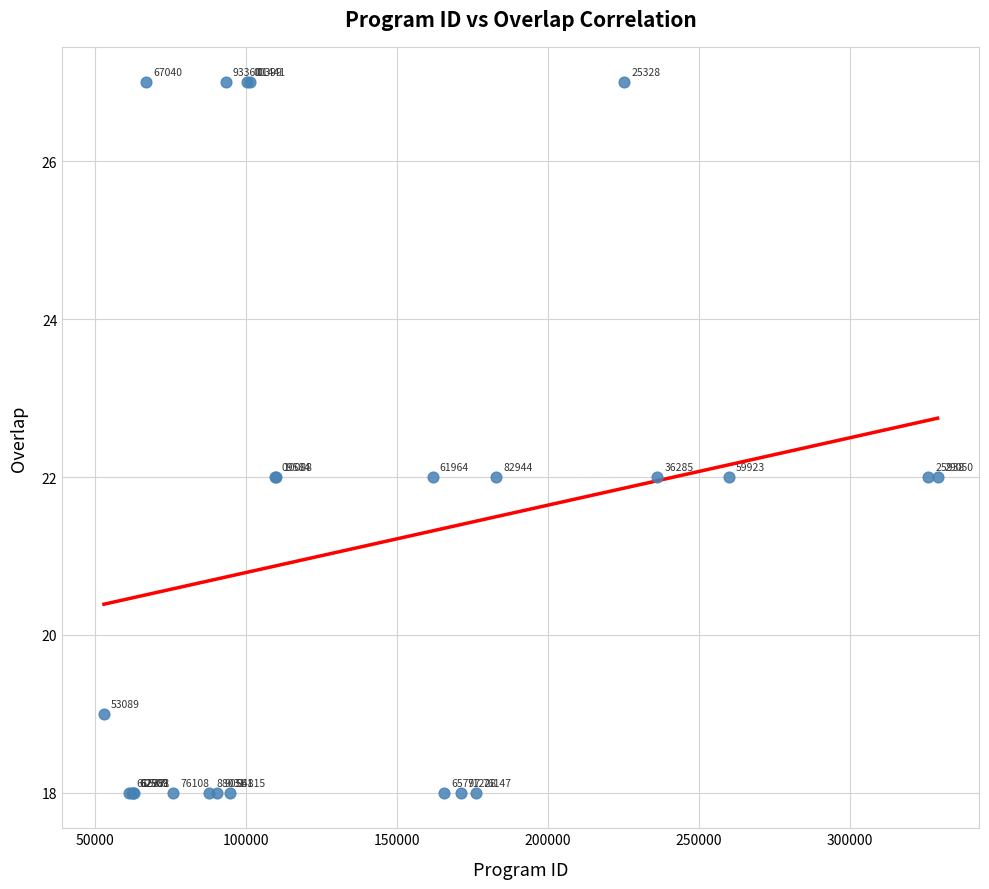

What Y value in the scatter plot is closest to 22?

22